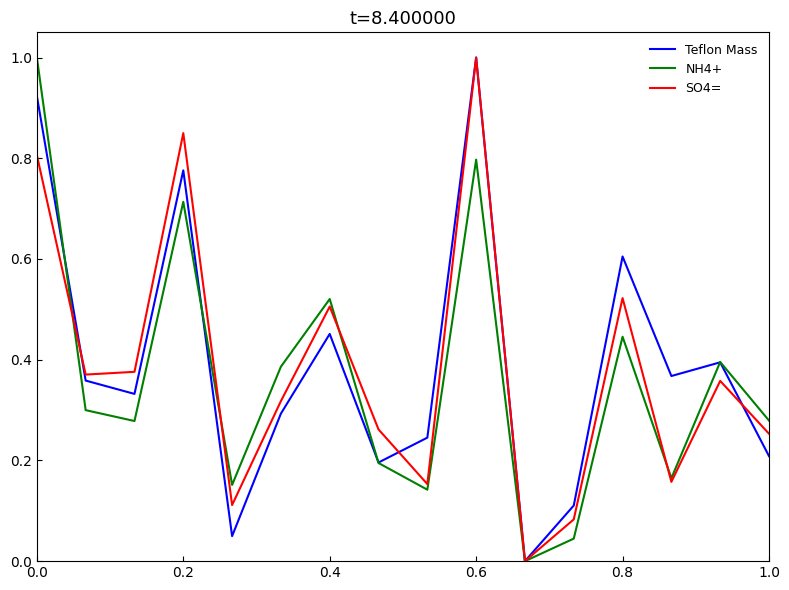

What is the maximum value for Teflon Mass?

1.0